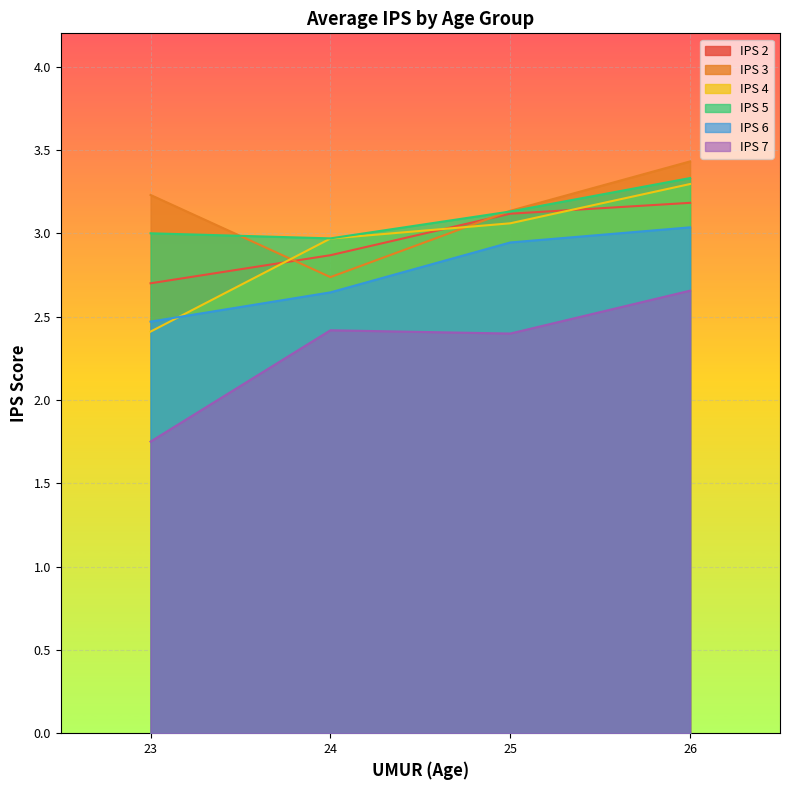

How many lines are shown in the chart?

6